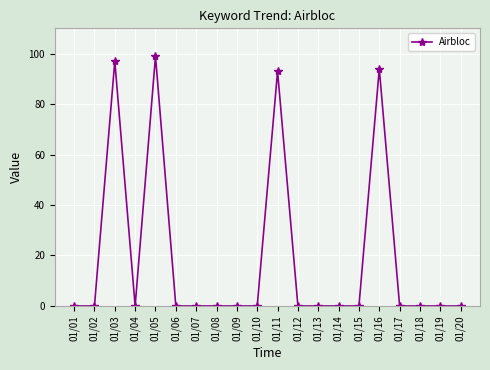

What is the greatest value displayed?

99